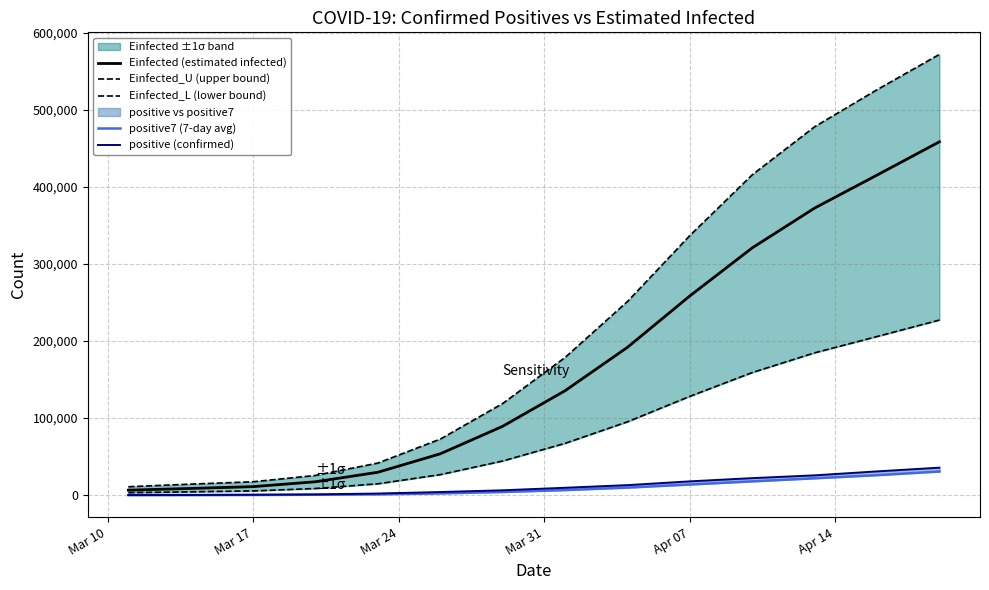

What is the maximum value for Einfected (estimated infected)?

458331.0